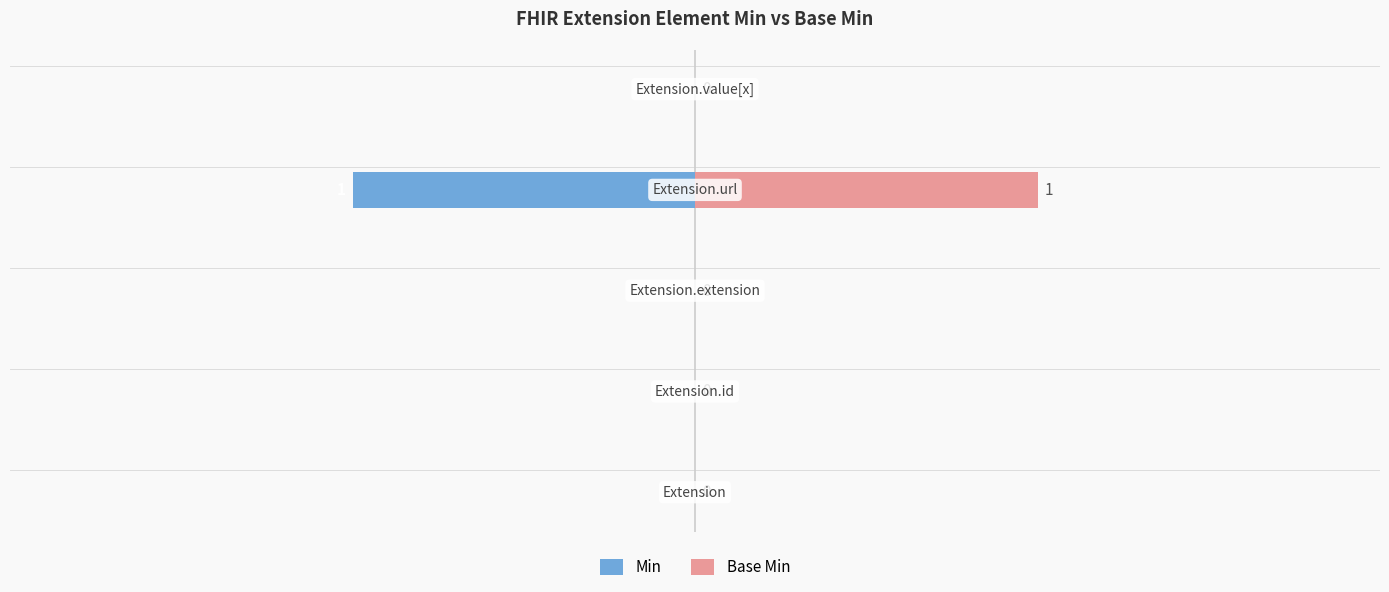

What are all the series names shown in the legend?

Min, Base Min